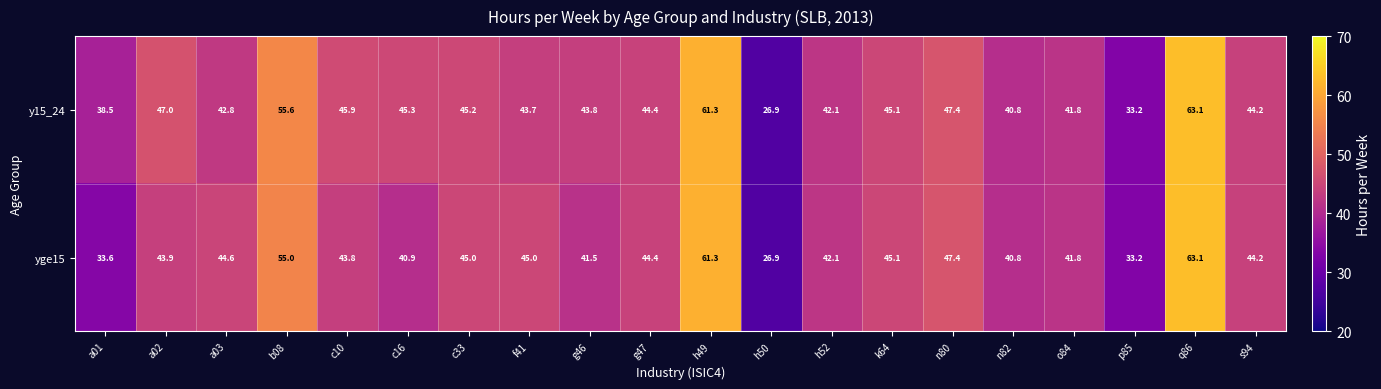

What is the smallest value displayed?

26.9